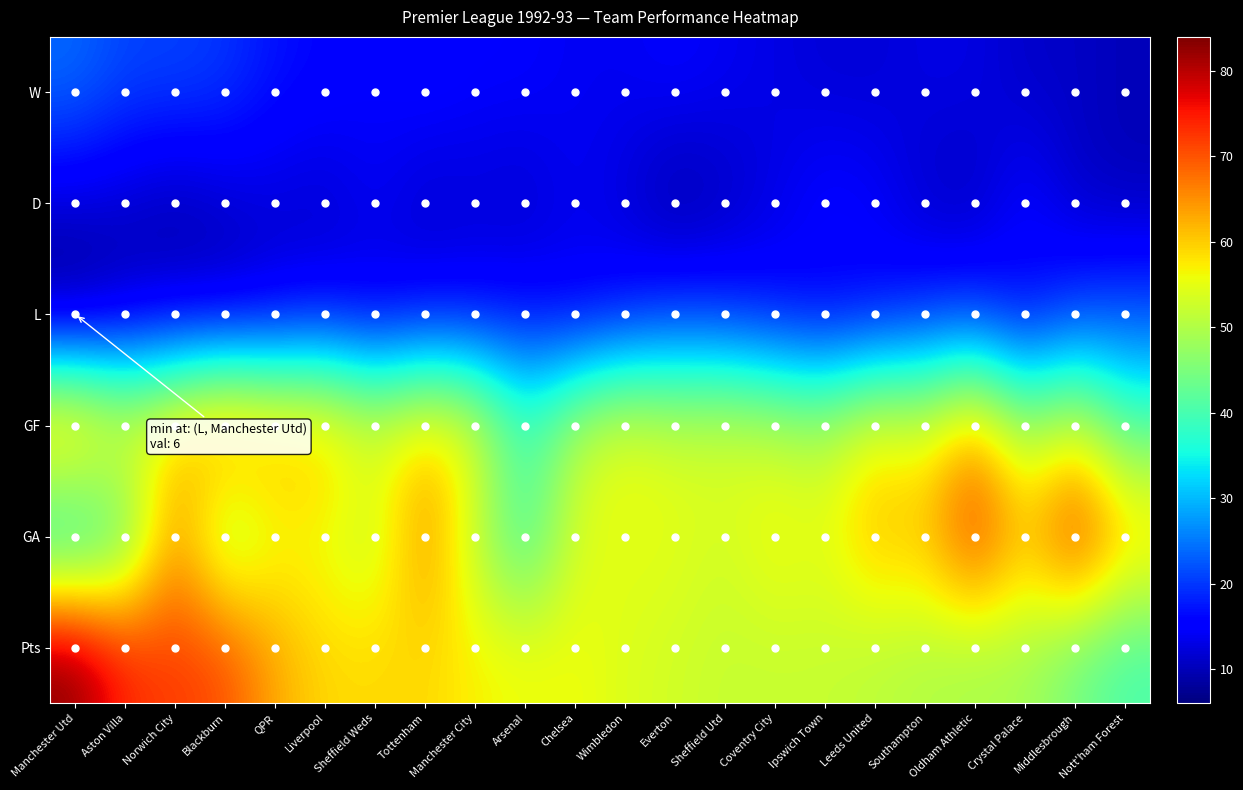

Reading left to right, extract all data points from this chart.

W: Manchester Utd=24	Aston Villa=21	Norwich City=21	Blackburn=20	QPR=17	Liverpool=16	Sheffield Weds=15	Tottenham=16	Manchester City=15	Arsenal=15	Chelsea=14	Wimbledon=14	Everton=15	Sheffield Utd=14	Coventry City=13	Ipswich Town=12	Leeds United=12	Southampton=13	Oldham Athletic=13	Crystal Palace=11	Middlesbrough=11	Nott'ham Forest=10
D: Manchester Utd=12	Aston Villa=11	Norwich City=9	Blackburn=11	QPR=12	Liverpool=11	Sheffield Weds=14	Tottenham=11	Manchester City=12	Arsenal=11	Chelsea=14	Wimbledon=12	Everton=8	Sheffield Utd=10	Coventry City=13	Ipswich Town=16	Leeds United=15	Southampton=11	Oldham Athletic=10	Crystal Palace=16	Middlesbrough=11	Nott'ham Forest=10
L: Manchester Utd=6	Aston Villa=10	Norwich City=12	Blackburn=11	QPR=13	Liverpool=15	Sheffield Weds=13	Tottenham=15	Manchester City=15	Arsenal=16	Chelsea=14	Wimbledon=16	Everton=19	Sheffield Utd=18	Coventry City=16	Ipswich Town=14	Leeds United=15	Southampton=18	Oldham Athletic=19	Crystal Palace=15	Middlesbrough=20	Nott'ham Forest=22
GF: Manchester Utd=67	Aston Villa=57	Norwich City=61	Blackburn=68	QPR=63	Liverpool=62	Sheffield Weds=55	Tottenham=60	Manchester City=56	Arsenal=40	Chelsea=51	Wimbledon=56	Everton=53	Sheffield Utd=54	Coventry City=52	Ipswich Town=50	Leeds United=57	Southampton=54	Oldham Athletic=63	Crystal Palace=48	Middlesbrough=54	Nott'ham Forest=41
GA: Manchester Utd=31	Aston Villa=40	Norwich City=65	Blackburn=46	QPR=55	Liverpool=55	Sheffield Weds=51	Tottenham=66	Manchester City=51	Arsenal=38	Chelsea=54	Wimbledon=55	Everton=55	Sheffield Utd=53	Coventry City=57	Ipswich Town=55	Leeds United=62	Southampton=61	Oldham Athletic=74	Crystal Palace=61	Middlesbrough=75	Nott'ham Forest=62
Pts: Manchester Utd=84	Aston Villa=74	Norwich City=72	Blackburn=71	QPR=63	Liverpool=59	Sheffield Weds=59	Tottenham=59	Manchester City=57	Arsenal=56	Chelsea=56	Wimbledon=54	Everton=53	Sheffield Utd=52	Coventry City=52	Ipswich Town=52	Leeds United=51	Southampton=50	Oldham Athletic=49	Crystal Palace=49	Middlesbrough=44	Nott'ham Forest=40